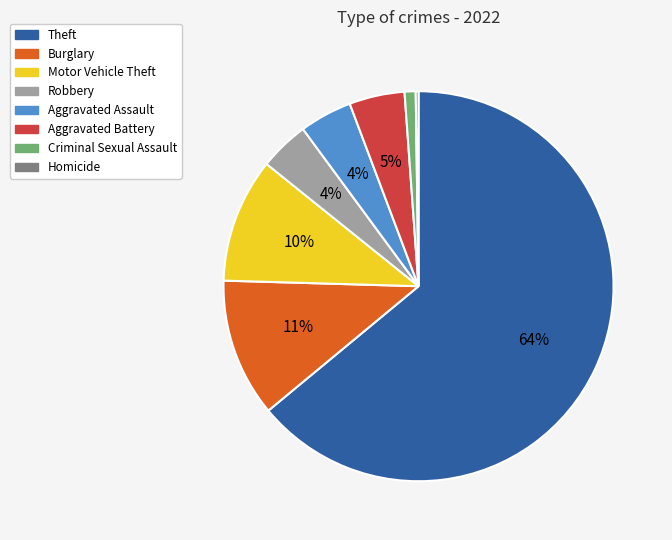

Does any single category account for the majority?

Yes